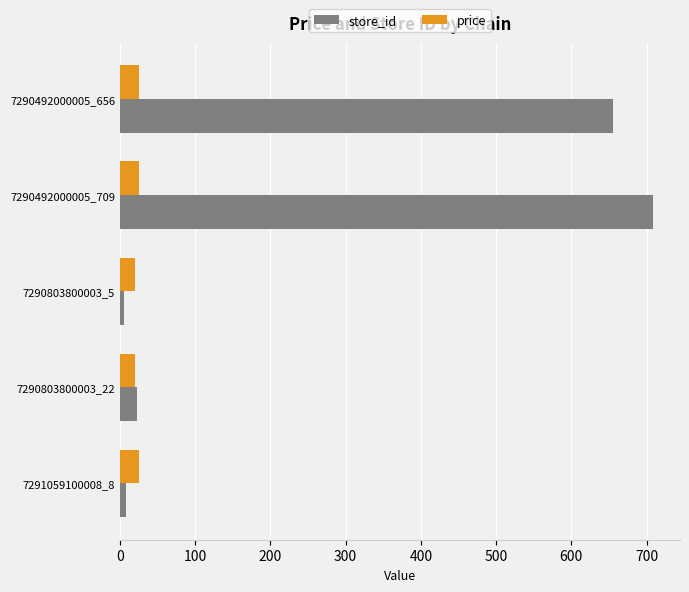

Rank the series by their maximum value, from lowest to highest.

price, store_id